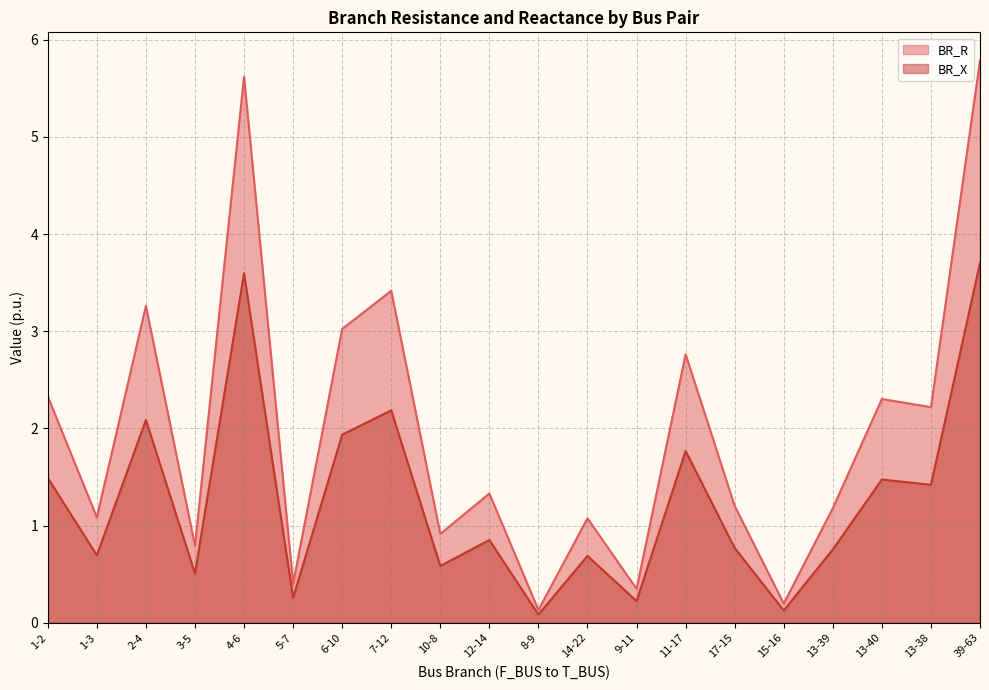

What is the difference between the maximum and second lowest values in the BR_X series?

3.6